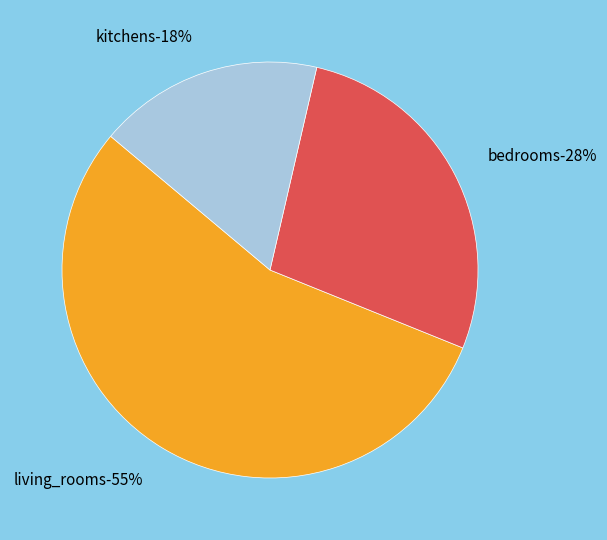

What is the largest slice in the pie chart?

living_rooms